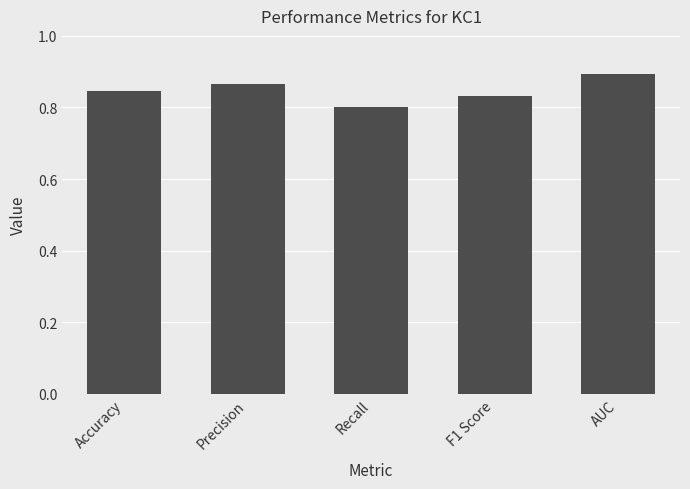

How many values are between 0 and 1?

5